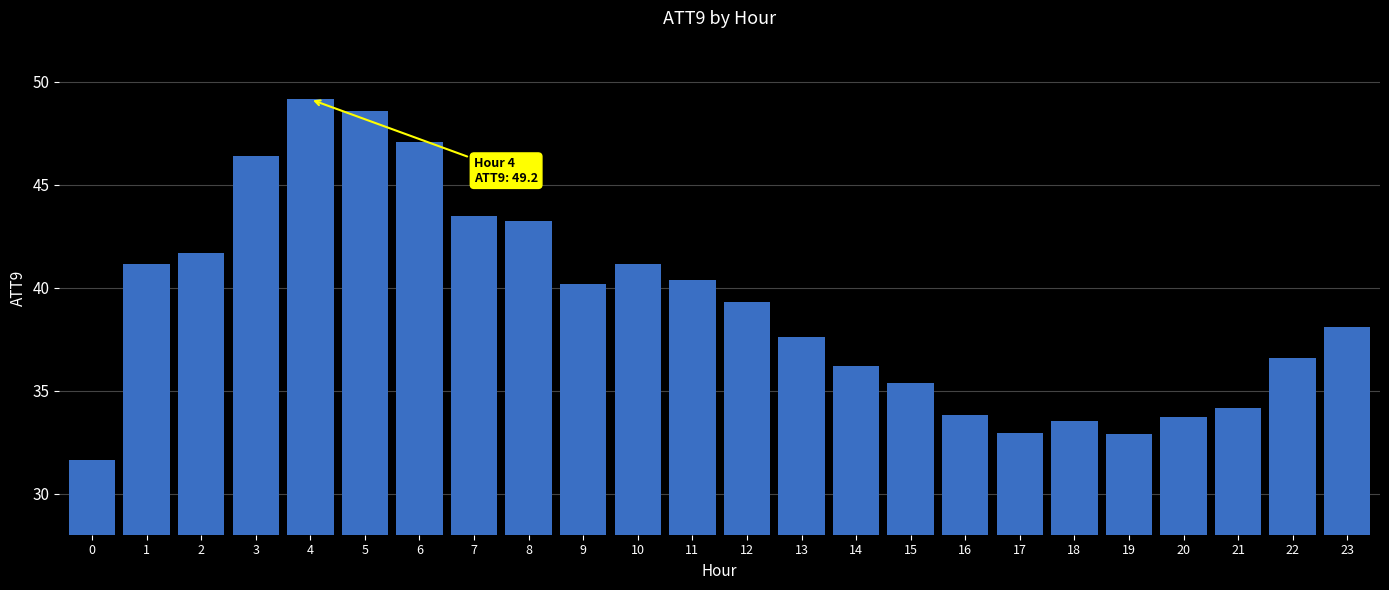

At which label does the data first exceed 39?

1